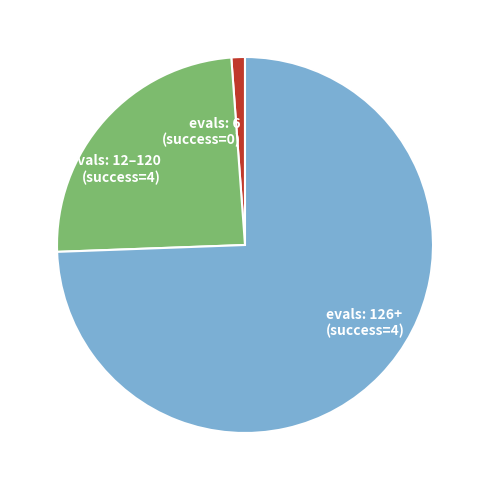

Does any single category account for the majority?

Yes